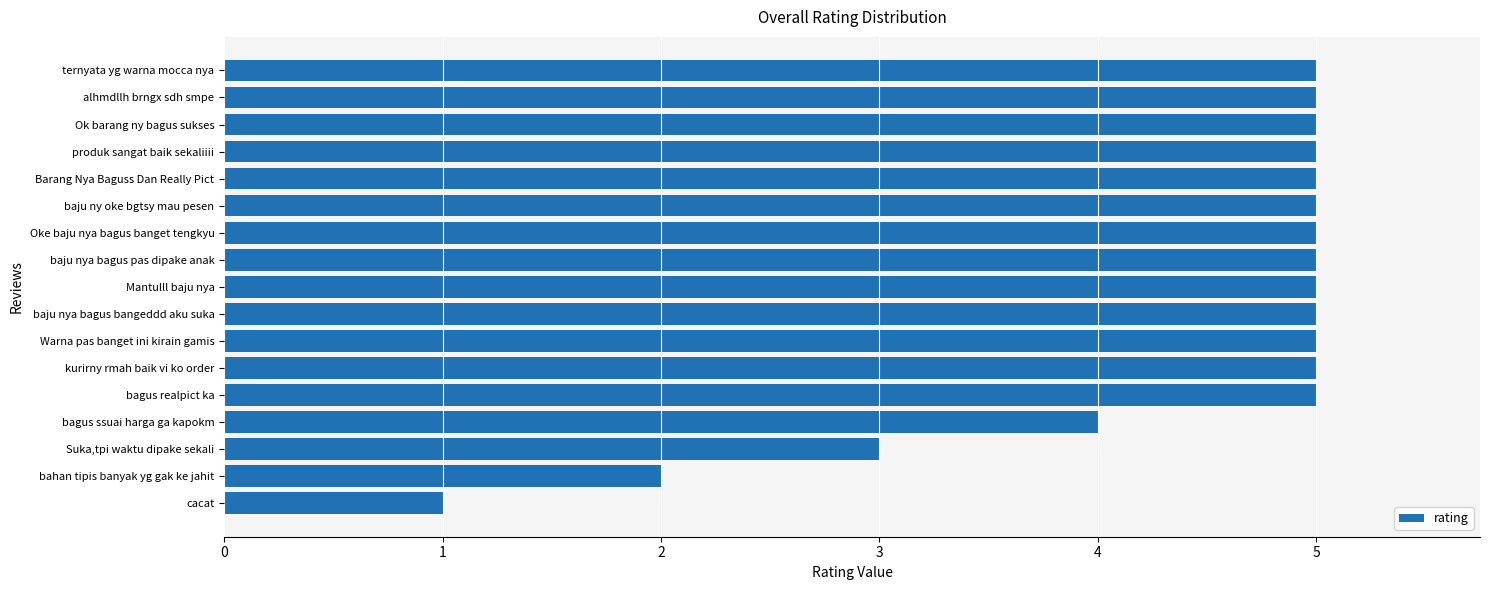

What is the change in value from bagus realpict ka to cacat?

-4